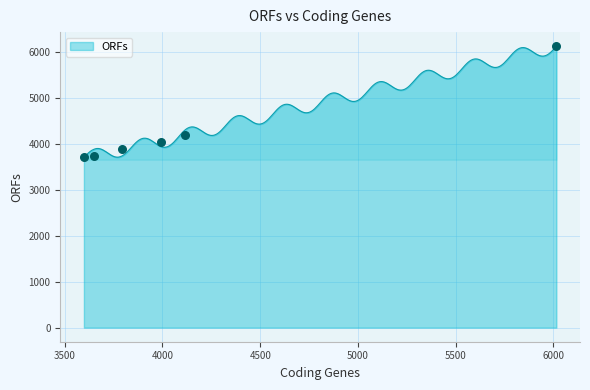

What is the minimum value for ORFs?

3712.0